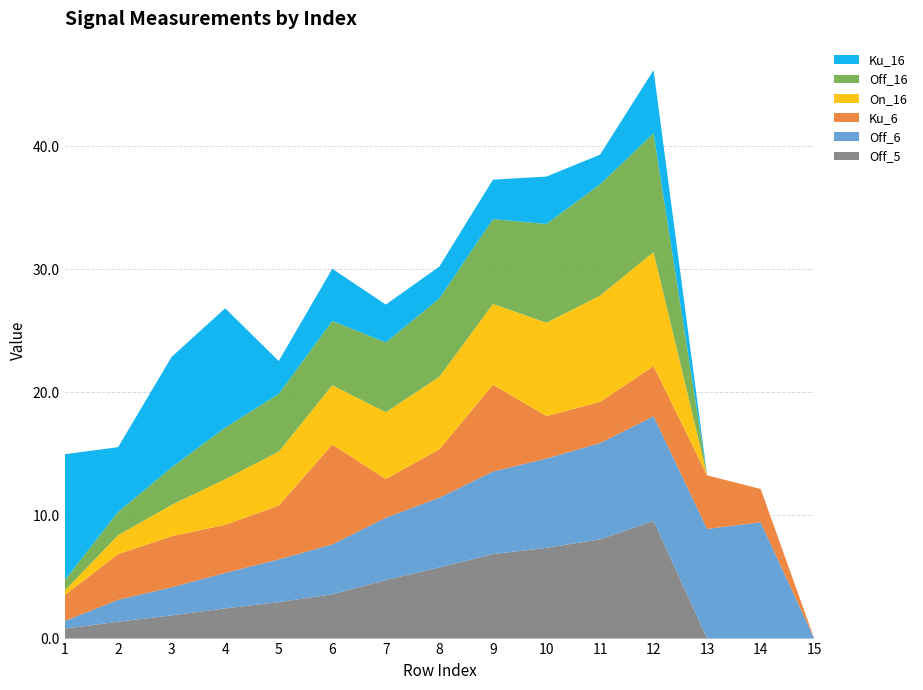

Reading right to left, list all the values displayed in this chart.

Off_5: 15=0.0	14=0.0	13=0.0	12=9.6	11=8.1	10=7.4	9=6.9	8=5.8	7=4.7	6=3.6	5=3.0	4=2.5	3=1.9	2=1.4	1=0.8
Off_6: 15=0.0	14=9.4	13=8.9	12=8.5	11=7.8	10=7.2	9=6.7	8=5.7	7=5.1	6=4.0	5=3.5	4=2.9	3=2.3	2=1.8	1=0.6
Ku_6: 15=0.0	14=2.7	13=4.4	12=4.1	11=3.3	10=3.5	9=7.1	8=3.9	7=3.1	6=8.1	5=4.4	4=3.9	3=4.1	2=3.7	1=2.1
On_16: 15=0.0	14=0.0	13=0.0	12=9.3	11=8.6	10=7.6	9=6.6	8=5.9	7=5.4	6=4.8	5=4.4	4=3.7	3=2.5	2=1.5	1=0.4
Off_16: 15=0.0	14=0.0	13=0.0	12=9.6	11=9.0	10=8.0	9=6.9	8=6.4	7=5.7	6=5.2	5=4.7	4=4.2	3=3.0	2=1.9	1=0.8
Ku_16: 15=0.0	14=0.0	13=0.0	12=5.1	11=2.4	10=3.9	9=3.2	8=2.6	7=3.1	6=4.2	5=2.7	4=9.7	3=9.0	2=5.3	1=10.2